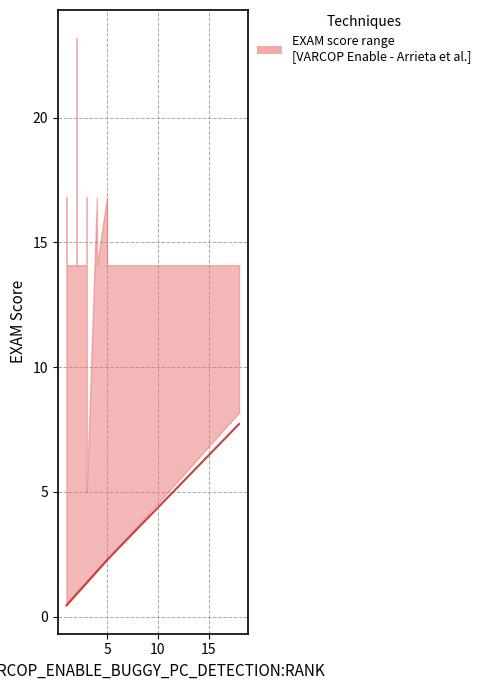

Reading left to right, what are all the values shown in this chart?

0.5	0.5	0.5	0.5	0.5	0.5	0.9	0.9	0.9	1.4	1.4	1.4	1.4	1.4	1.4	1.8	1.8	2.3	2.3	7.7